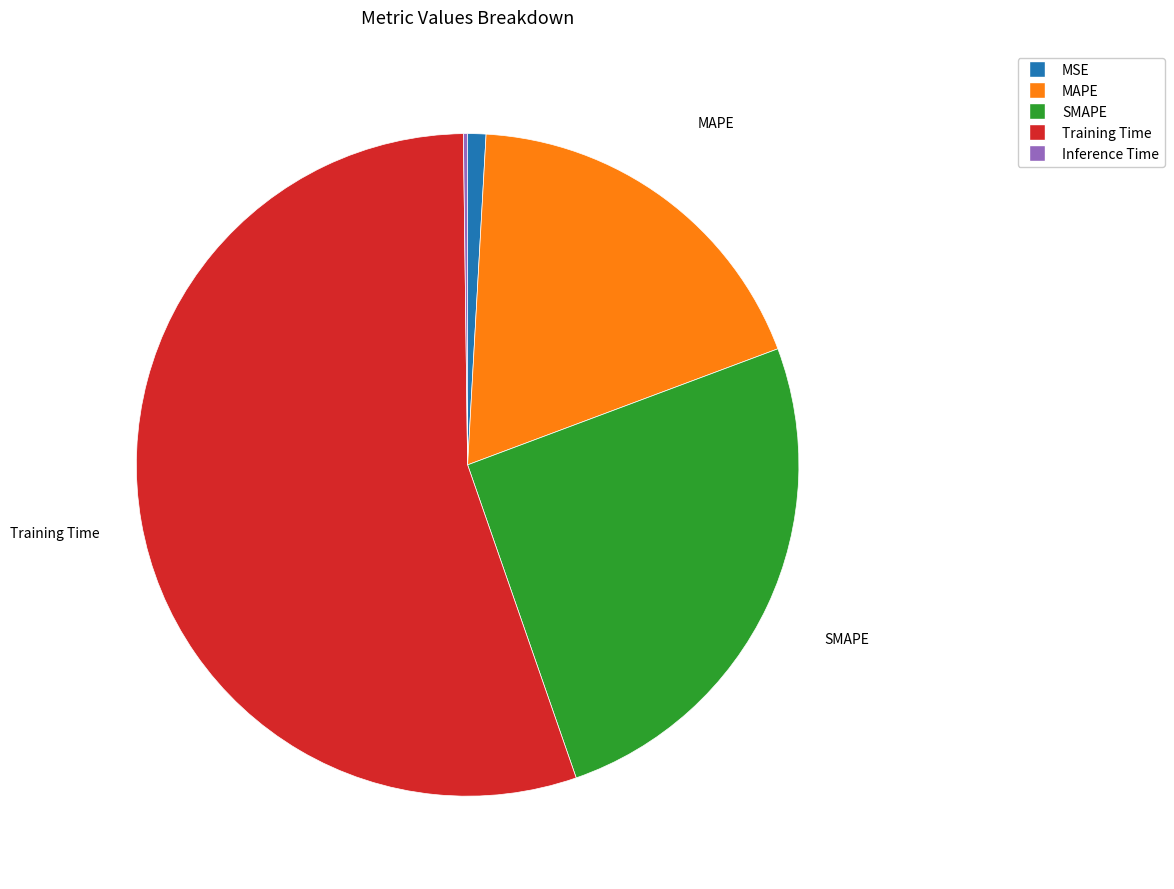

What is the largest slice in the pie chart?

Training Time